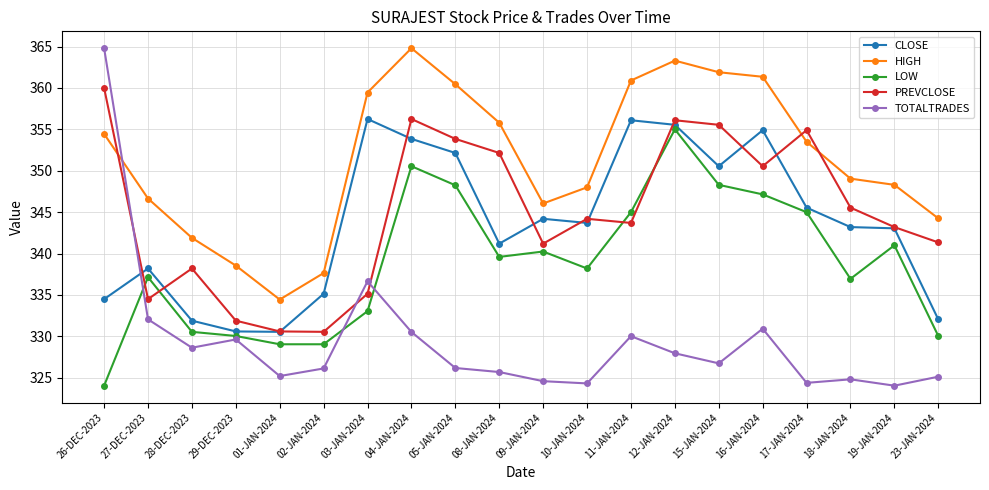

Which series changed the most between 29-DEC-2023 and 09-JAN-2024?

CLOSE